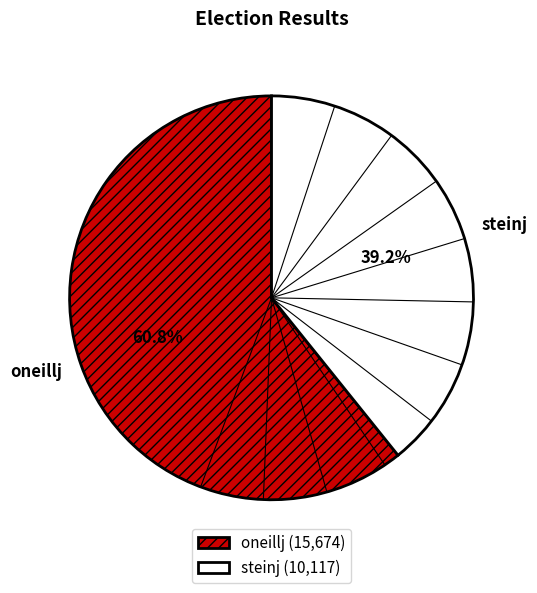

Which category has the biggest portion of the pie?

oneillj